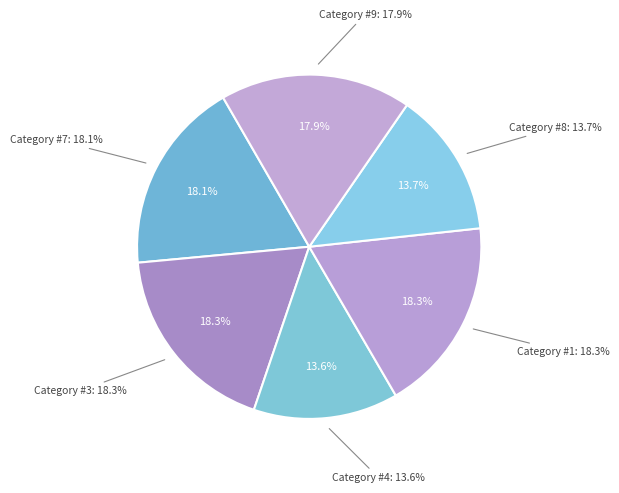

How many segments does this pie chart have?

6